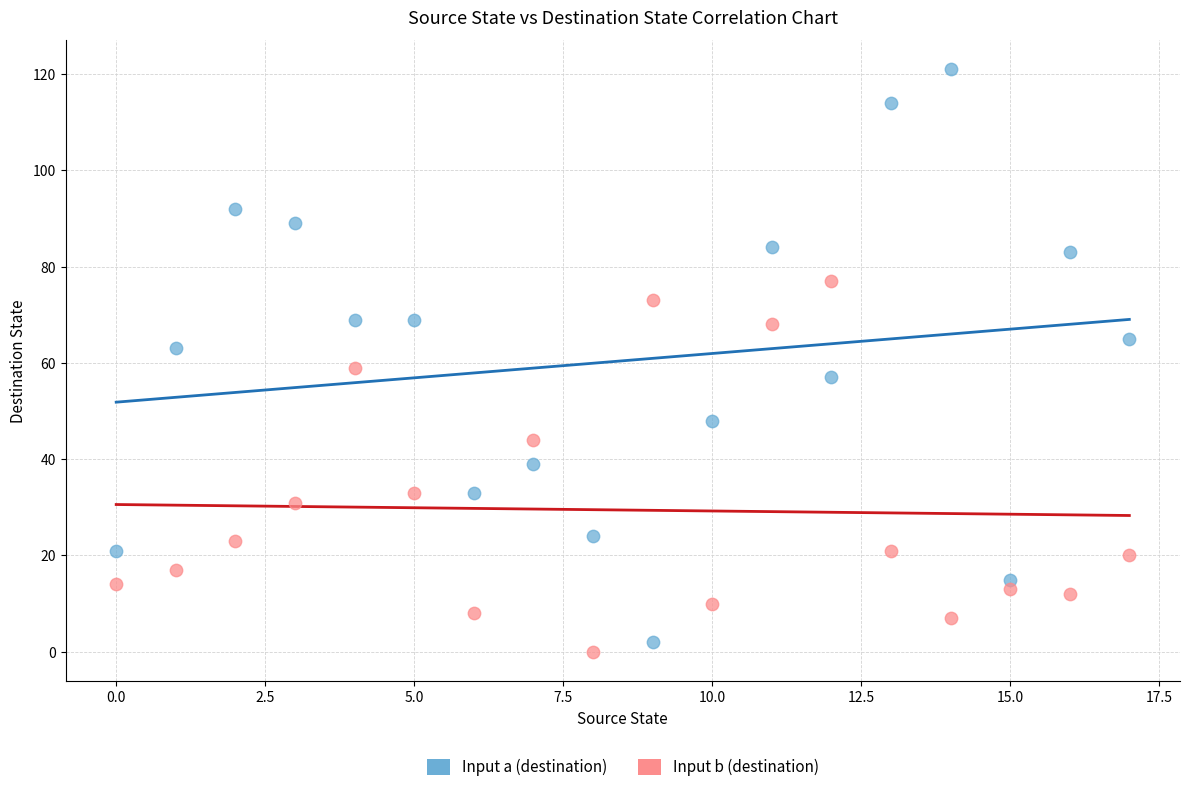

Which series has the largest Y range (max minus min)?

Input a (destination)